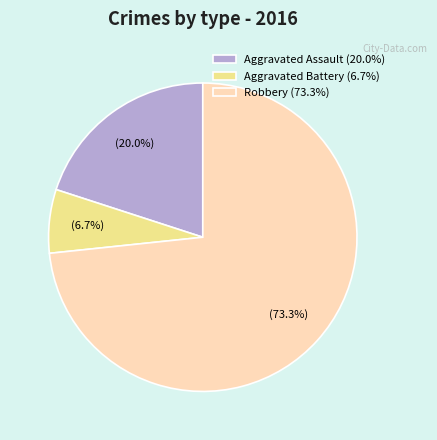

Does any single category account for the majority?

Yes